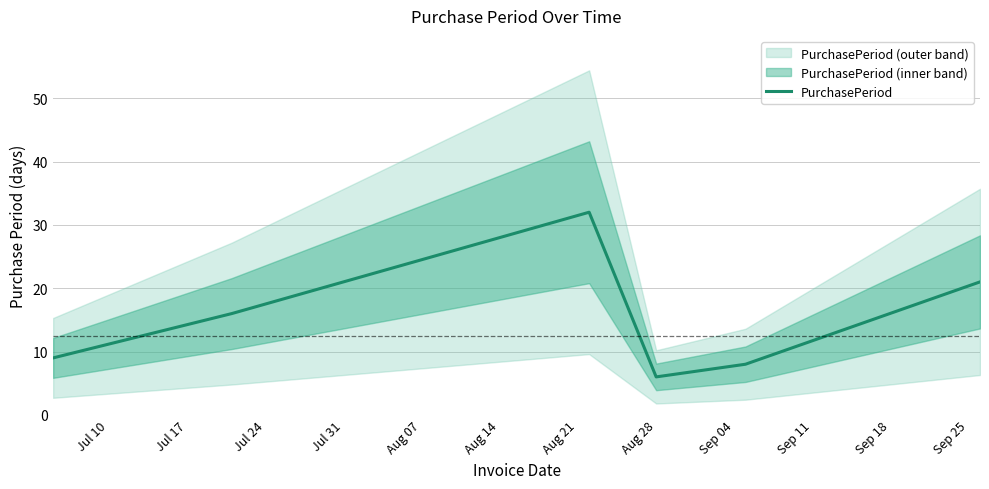

Does the chart display data point markers on the line(s)?

No